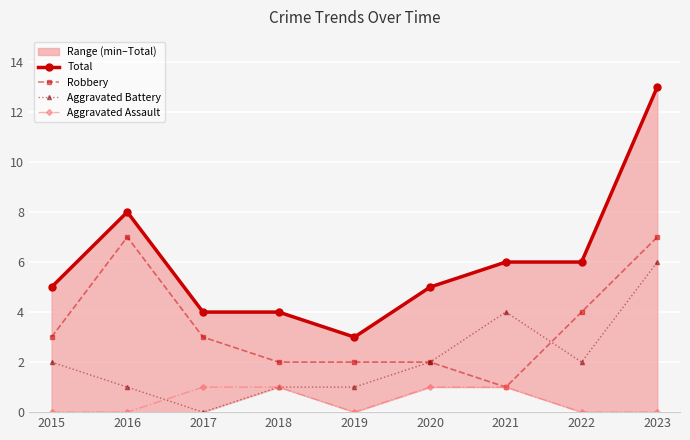

How many lines are shown in the chart?

4